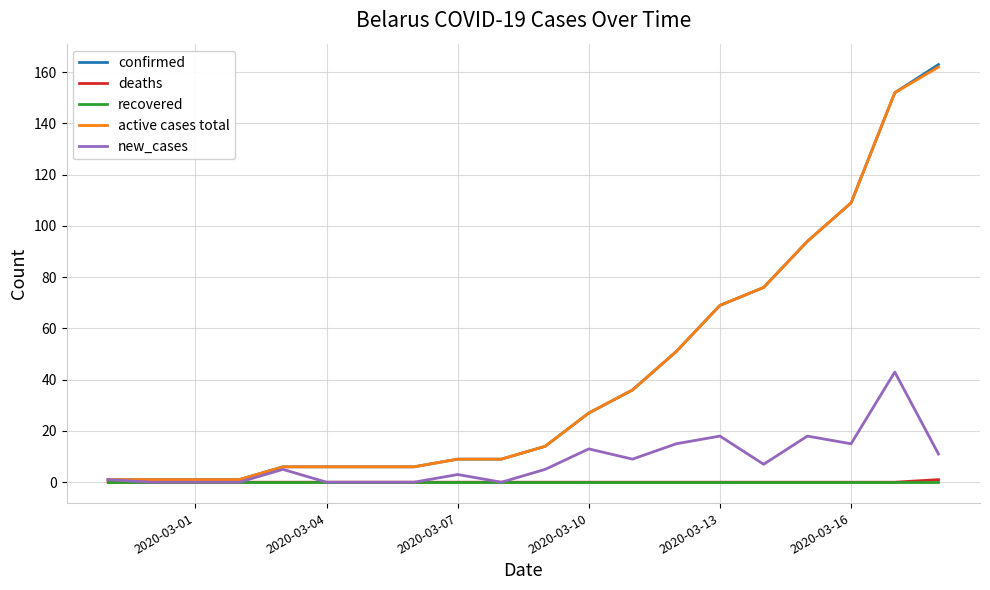

Does the chart have visible grid lines?

Yes